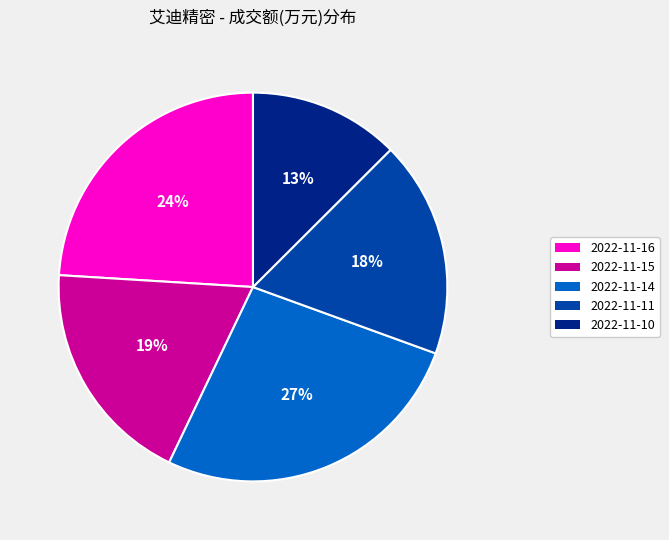

Approximately how many times larger is the value at 2022-11-16 compared to 2022-11-15?

1.3